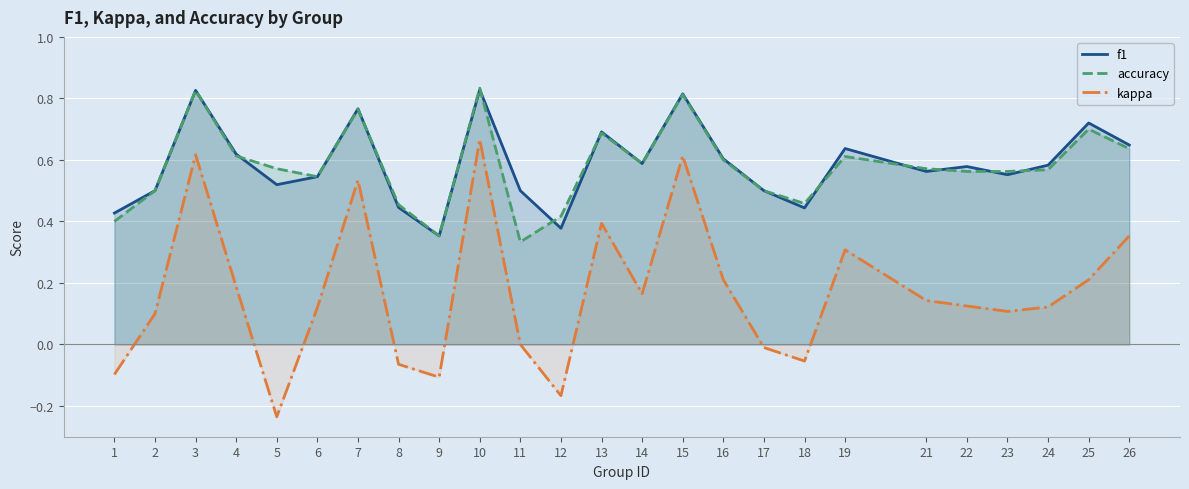

What is the sum of all kappa values?

4.2